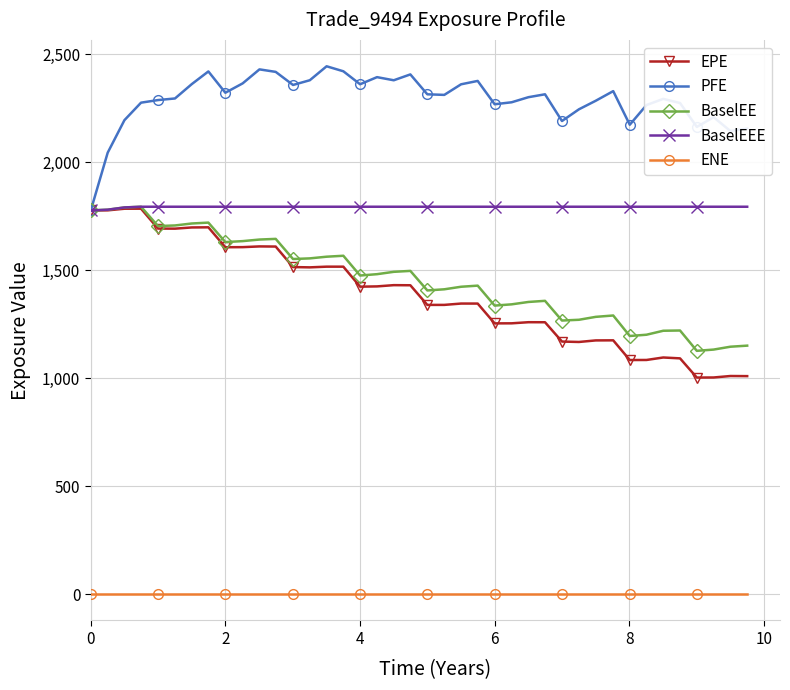

Is this an area chart (filled region under the line)?

No